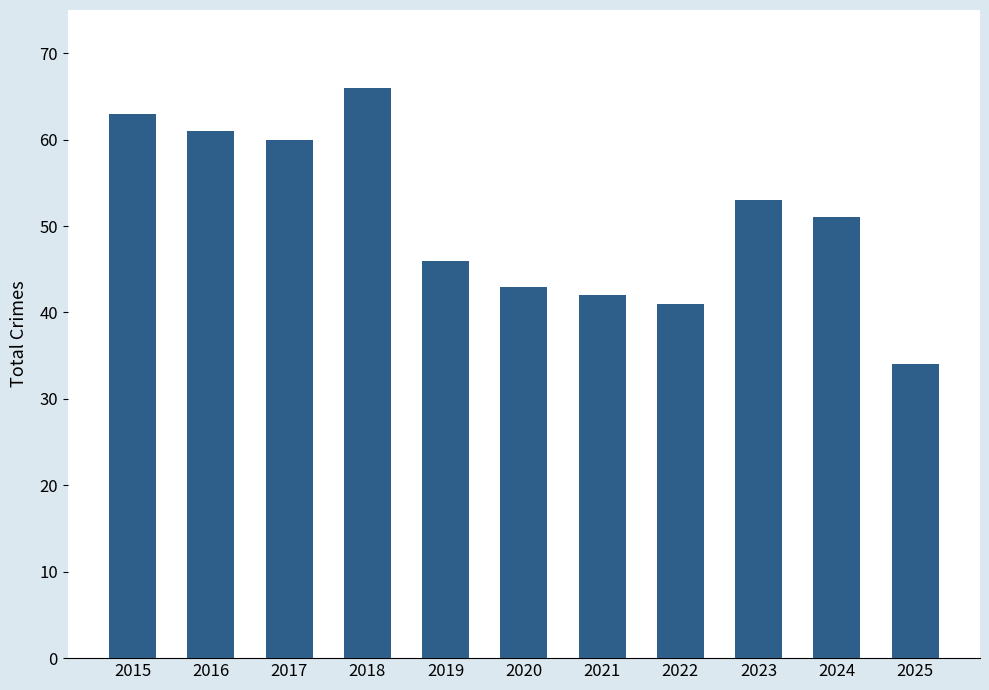

Is it true that the value at 2019 is 46?

True